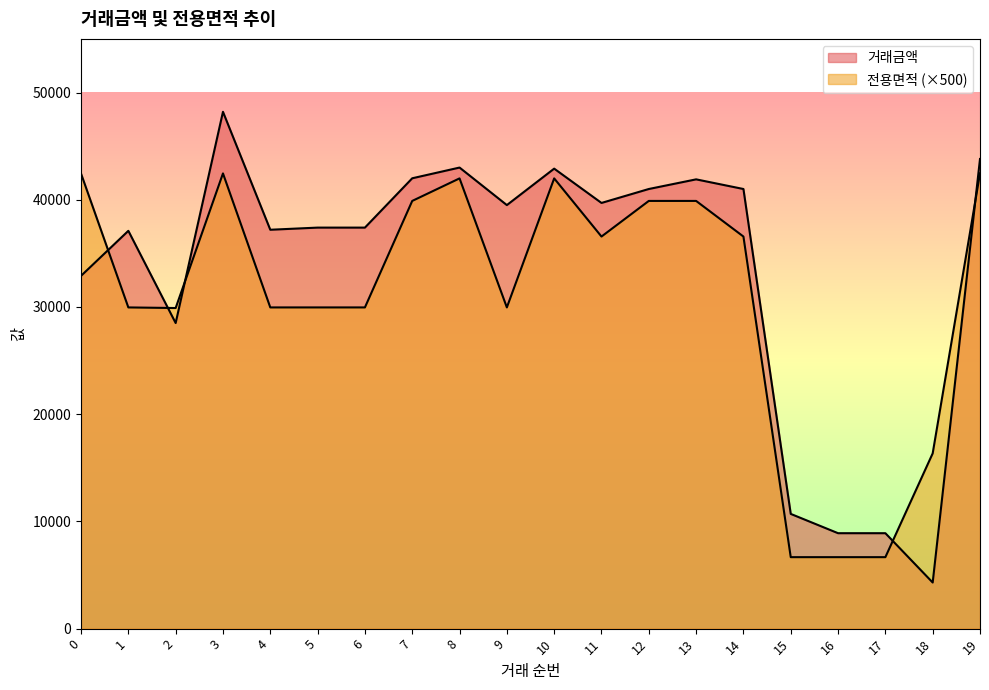

Where is the first local minimum for 거래금액?

2